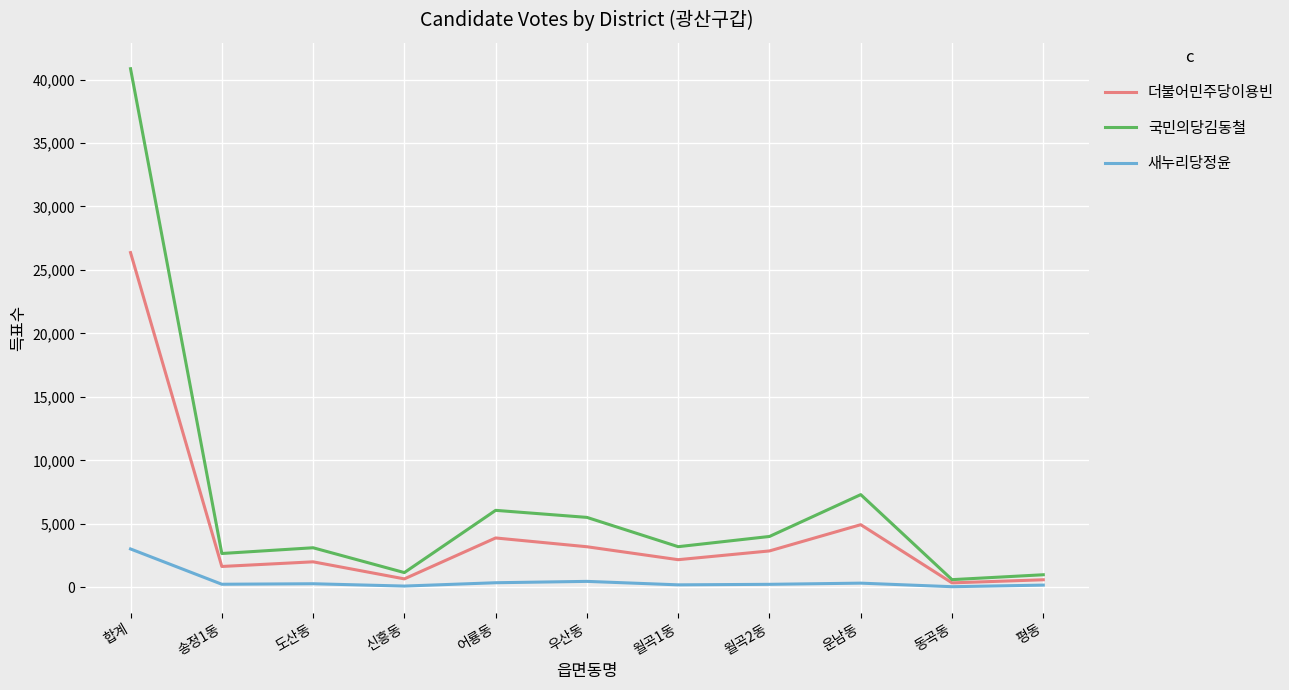

What are all the series names shown in the legend?

더불어민주당이용빈, 국민의당김동철, 새누리당정윤